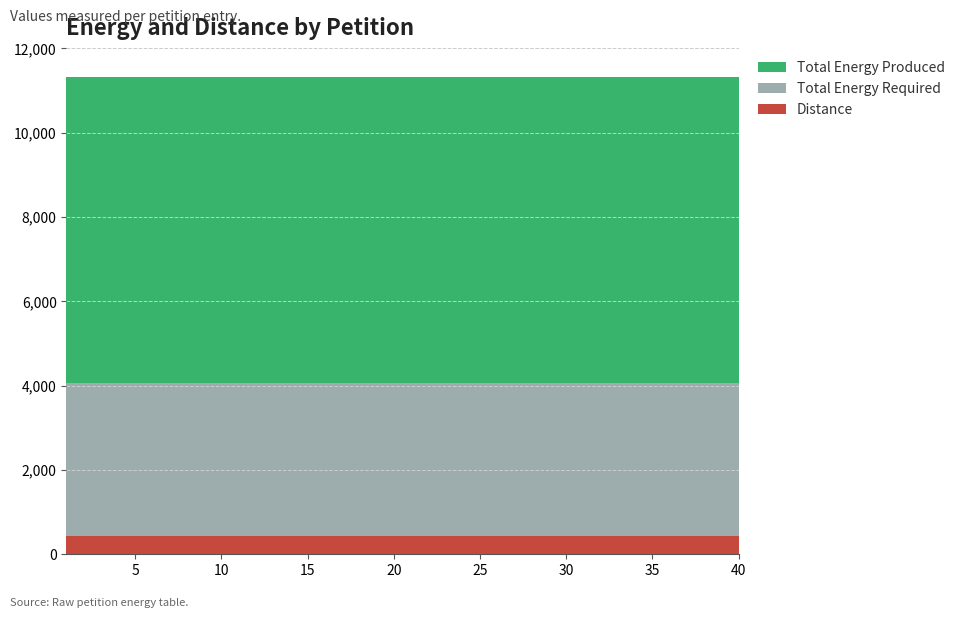

Reading left to right, transcribe all the data shown in this chart.

Distance: 432	432	432	432	432	432	432	432	432	432	432	432	432	432	432	432	432	432	432	432	432	432	432	432	432	432	432	432	432	432	432	432	432	432	432	432	432	432	432	432
Total Energy Required: 3635	3635	3635	3635	3635	3635	3635	3635	3635	3635	3635	3635	3635	3635	3635	3635	3635	3635	3635	3635	3635	3635	3635	3635	3635	3635	3635	3635	3635	3635	3635	3635	3635	3635	3635	3635	3635	3635	3635	3635
Total Energy Produced: 7264	7264	7264	7264	7264	7264	7264	7264	7264	7264	7264	7264	7264	7264	7264	7264	7264	7264	7264	7264	7264	7264	7264	7264	7264	7264	7264	7264	7264	7264	7264	7264	7264	7264	7264	7264	7264	7264	7264	7264